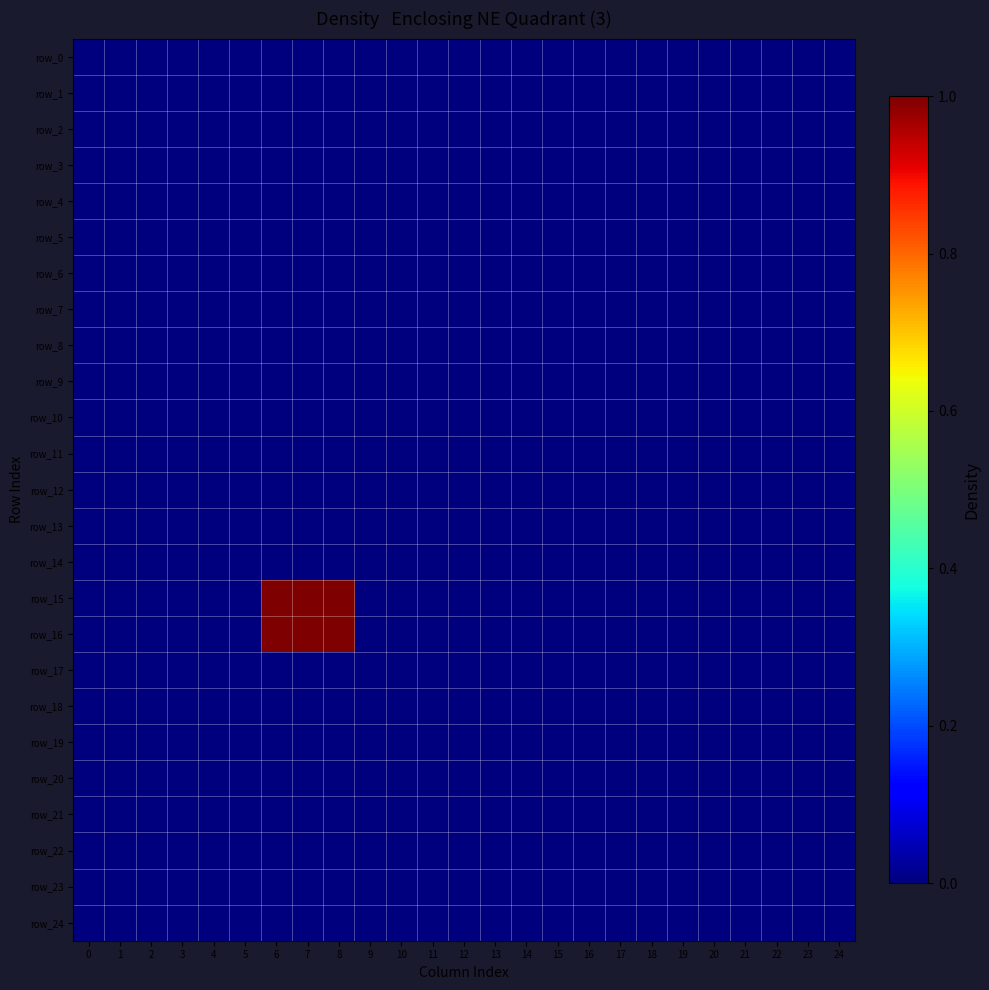

Reading right to left, transcribe all the data shown in this chart.

row_0: 0	0	0	0	0	0	0	0	0	0	0	0	0	0	0	0	0	0	0	0	0	0	0	0	0
row_1: 0	0	0	0	0	0	0	0	0	0	0	0	0	0	0	0	0	0	0	0	0	0	0	0	0
row_2: 0	0	0	0	0	0	0	0	0	0	0	0	0	0	0	0	0	0	0	0	0	0	0	0	0
row_3: 0	0	0	0	0	0	0	0	0	0	0	0	0	0	0	0	0	0	0	0	0	0	0	0	0
row_4: 0	0	0	0	0	0	0	0	0	0	0	0	0	0	0	0	0	0	0	0	0	0	0	0	0
row_5: 0	0	0	0	0	0	0	0	0	0	0	0	0	0	0	0	0	0	0	0	0	0	0	0	0
row_6: 0	0	0	0	0	0	0	0	0	0	0	0	0	0	0	0	0	0	0	0	0	0	0	0	0
row_7: 0	0	0	0	0	0	0	0	0	0	0	0	0	0	0	0	0	0	0	0	0	0	0	0	0
row_8: 0	0	0	0	0	0	0	0	0	0	0	0	0	0	0	0	0	0	0	0	0	0	0	0	0
row_9: 0	0	0	0	0	0	0	0	0	0	0	0	0	0	0	0	0	0	0	0	0	0	0	0	0
row_10: 0	0	0	0	0	0	0	0	0	0	0	0	0	0	0	0	0	0	0	0	0	0	0	0	0
row_11: 0	0	0	0	0	0	0	0	0	0	0	0	0	0	0	0	0	0	0	0	0	0	0	0	0
row_12: 0	0	0	0	0	0	0	0	0	0	0	0	0	0	0	0	0	0	0	0	0	0	0	0	0
row_13: 0	0	0	0	0	0	0	0	0	0	0	0	0	0	0	0	0	0	0	0	0	0	0	0	0
row_14: 0	0	0	0	0	0	0	0	0	0	0	0	0	0	0	0	0	0	0	0	0	0	0	0	0
row_15: 0	0	0	0	0	0	0	0	0	0	0	0	0	0	0	0	1	1	1	0	0	0	0	0	0
row_16: 0	0	0	0	0	0	0	0	0	0	0	0	0	0	0	0	1	1	1	0	0	0	0	0	0
row_17: 0	0	0	0	0	0	0	0	0	0	0	0	0	0	0	0	0	0	0	0	0	0	0	0	0
row_18: 0	0	0	0	0	0	0	0	0	0	0	0	0	0	0	0	0	0	0	0	0	0	0	0	0
row_19: 0	0	0	0	0	0	0	0	0	0	0	0	0	0	0	0	0	0	0	0	0	0	0	0	0
row_20: 0	0	0	0	0	0	0	0	0	0	0	0	0	0	0	0	0	0	0	0	0	0	0	0	0
row_21: 0	0	0	0	0	0	0	0	0	0	0	0	0	0	0	0	0	0	0	0	0	0	0	0	0
row_22: 0	0	0	0	0	0	0	0	0	0	0	0	0	0	0	0	0	0	0	0	0	0	0	0	0
row_23: 0	0	0	0	0	0	0	0	0	0	0	0	0	0	0	0	0	0	0	0	0	0	0	0	0
row_24: 0	0	0	0	0	0	0	0	0	0	0	0	0	0	0	0	0	0	0	0	0	0	0	0	0